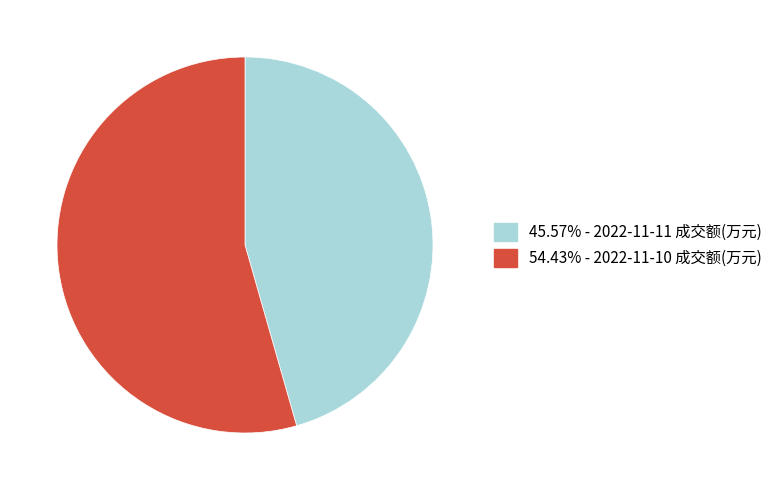

Is there a majority slice in this chart?

Yes